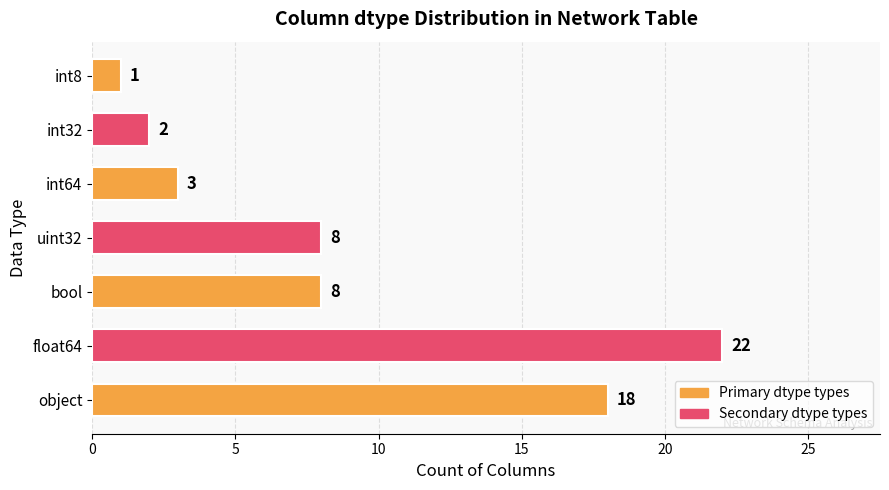

The chart shows a value of 18 at object. True or false?

True